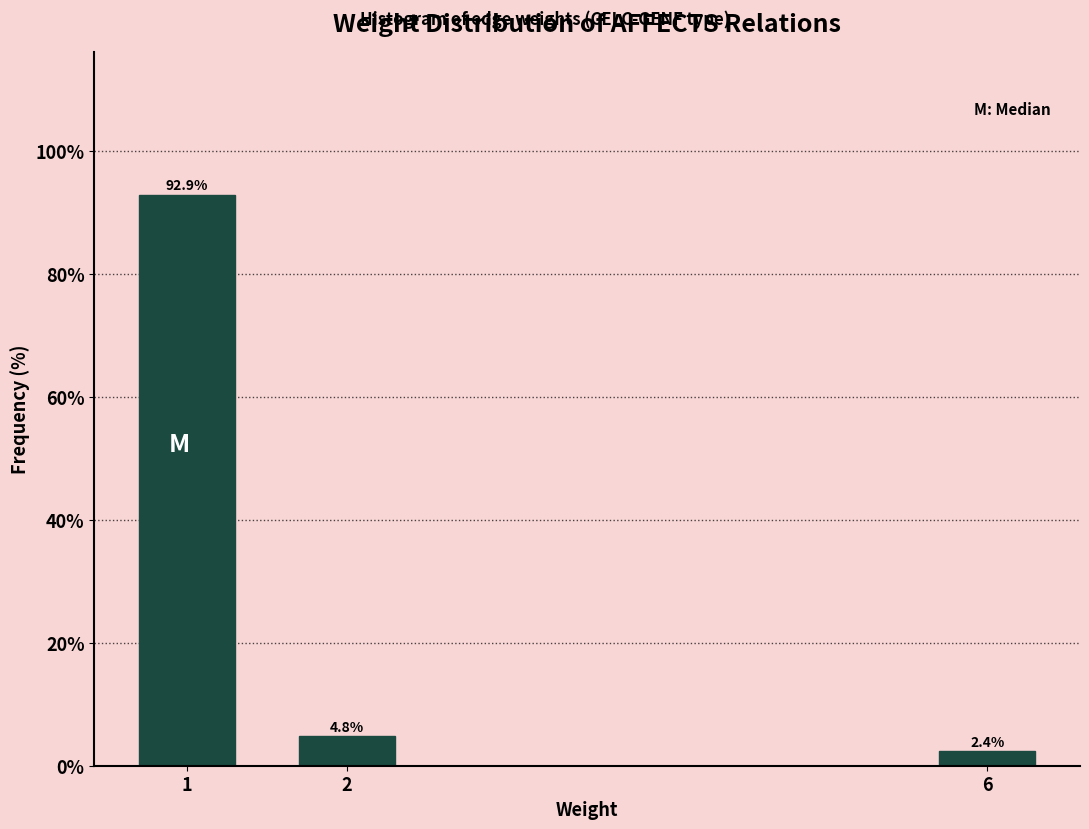

Reading right to left, transcribe all the data shown in this chart.

2.4	4.8	92.9